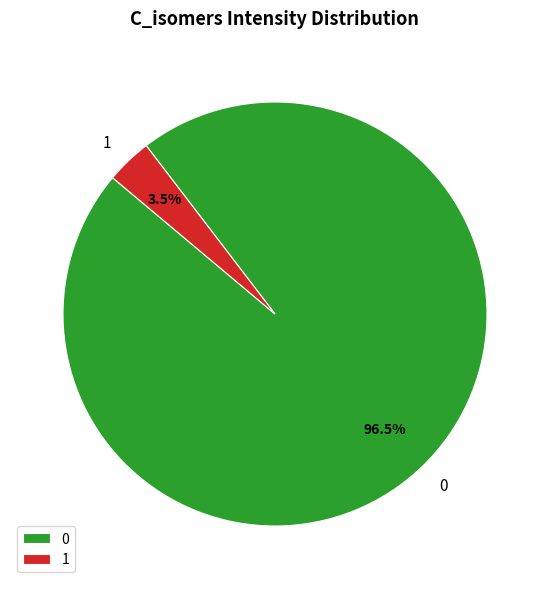

How many slices are in this pie chart?

2